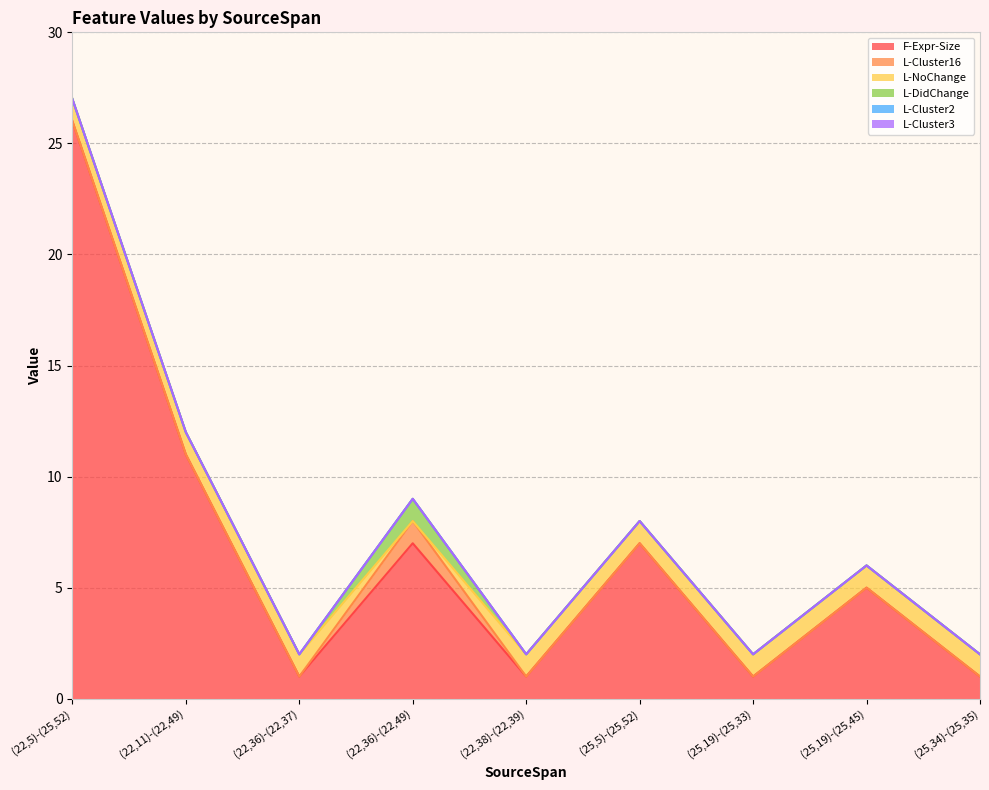

True or false: L-DidChange has a value of 1 at (22,5)-(25,52).

False